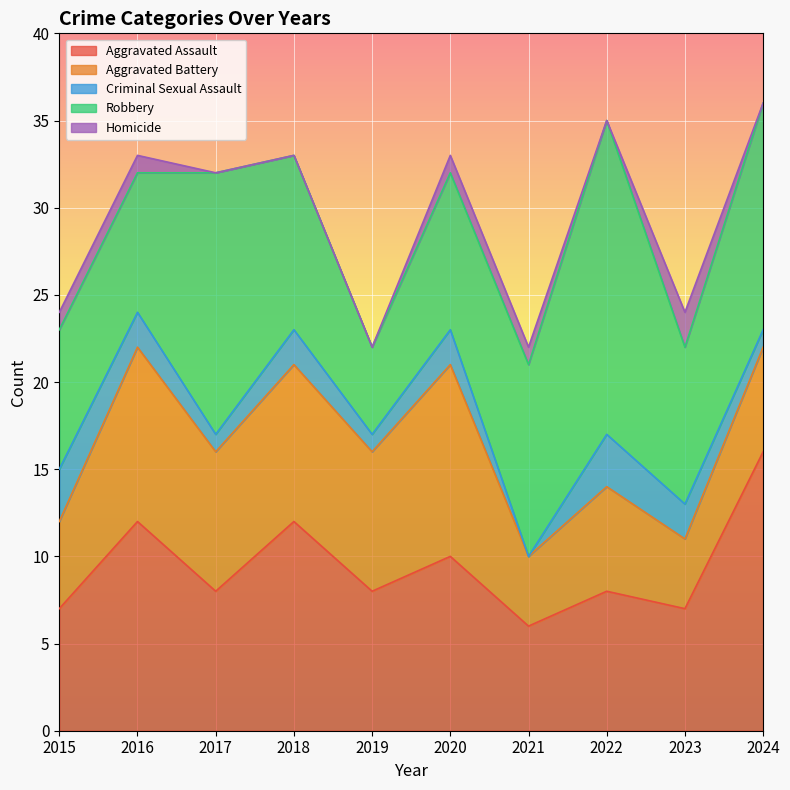

What is the value of the Homicide point at the 1st from the left?

1